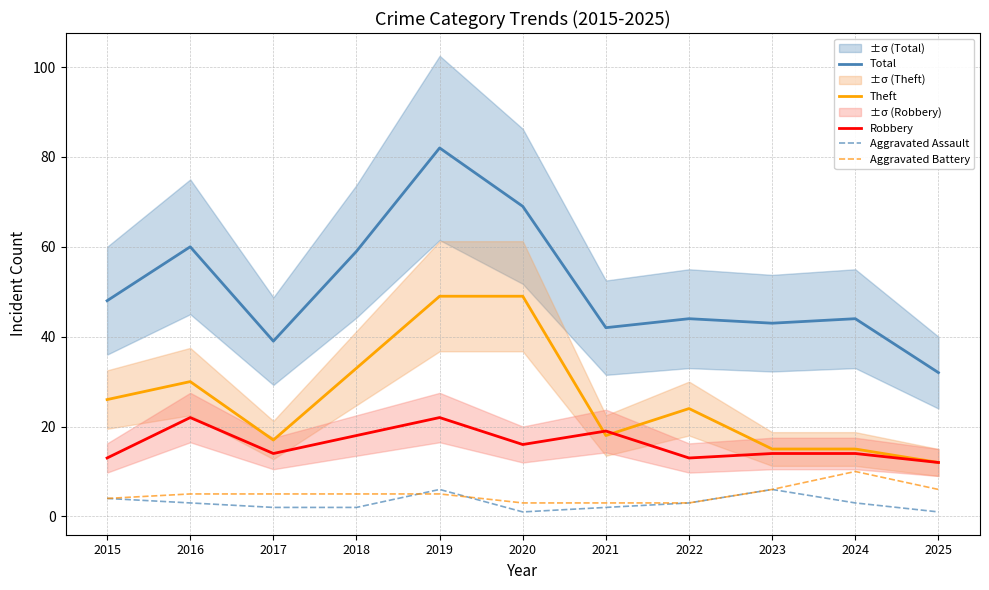

At which category does Theft reach its first local peak?

2016